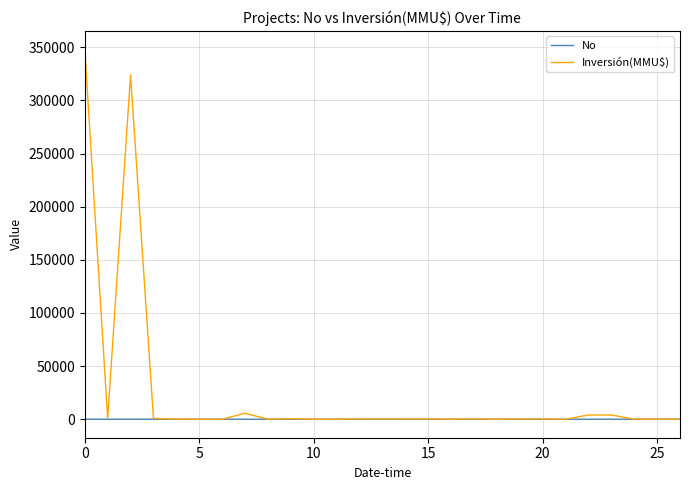

Which series has the largest range (max minus min)?

Inversión(MMU$)